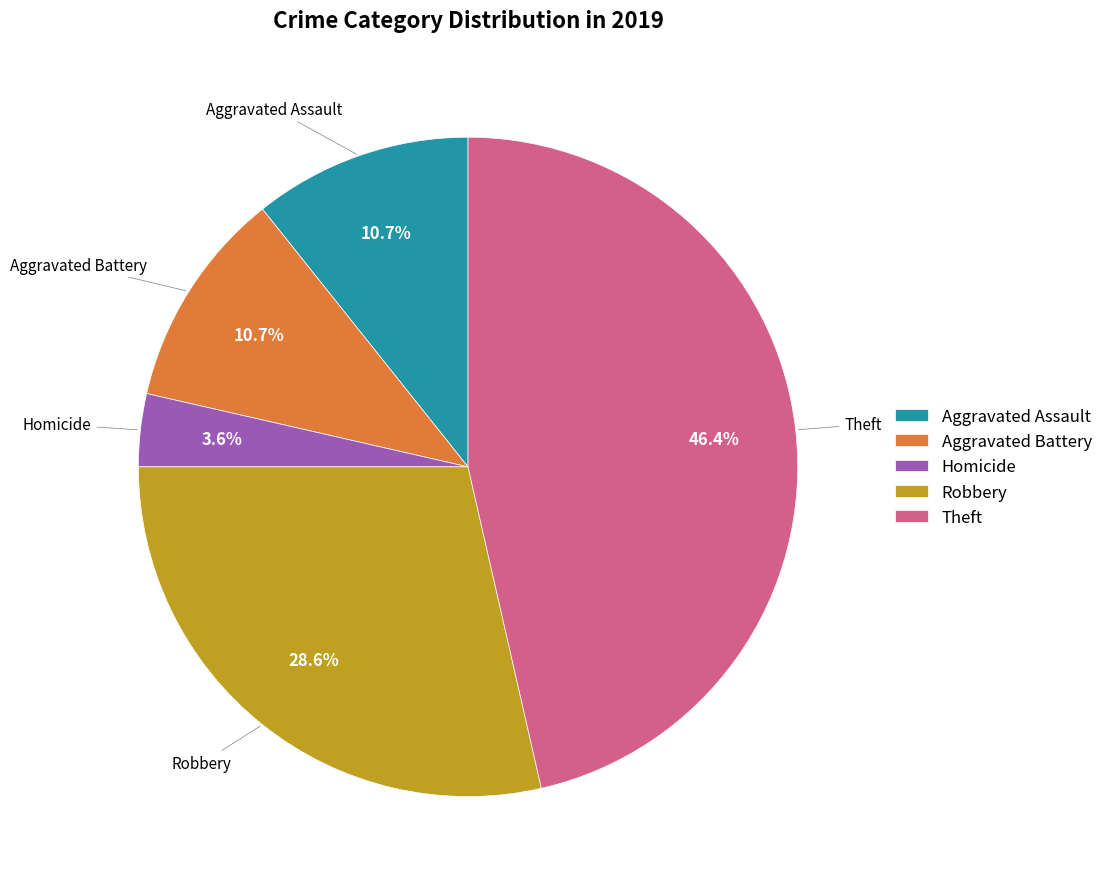

How many segments does this pie chart have?

5